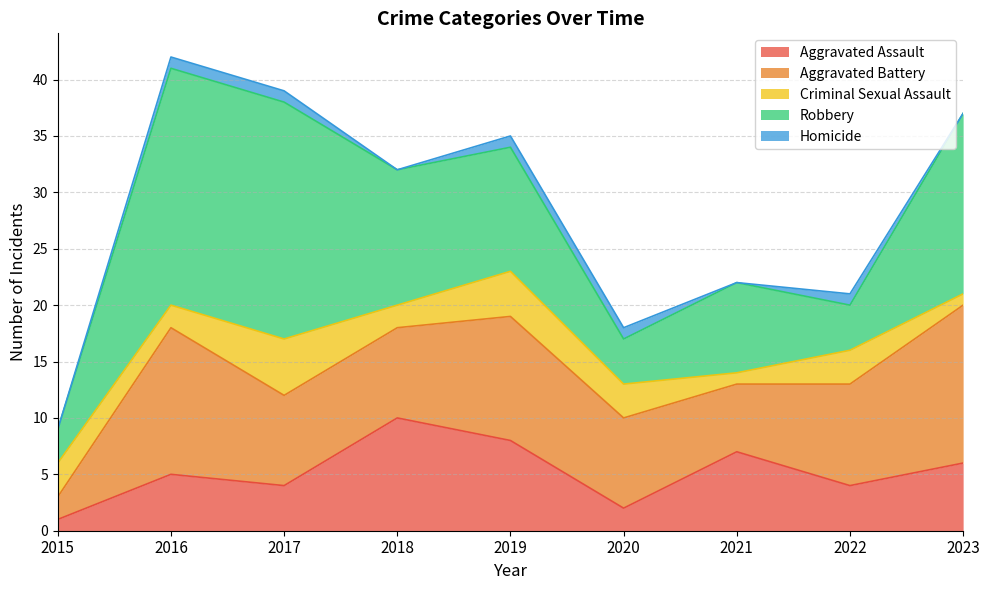

List the series in order of their peak value, highest first.

Robbery, Aggravated Battery, Aggravated Assault, Criminal Sexual Assault, Homicide